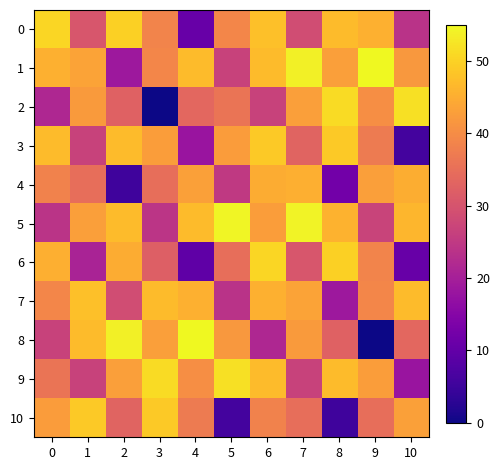

Count the number of data series in this chart.

11